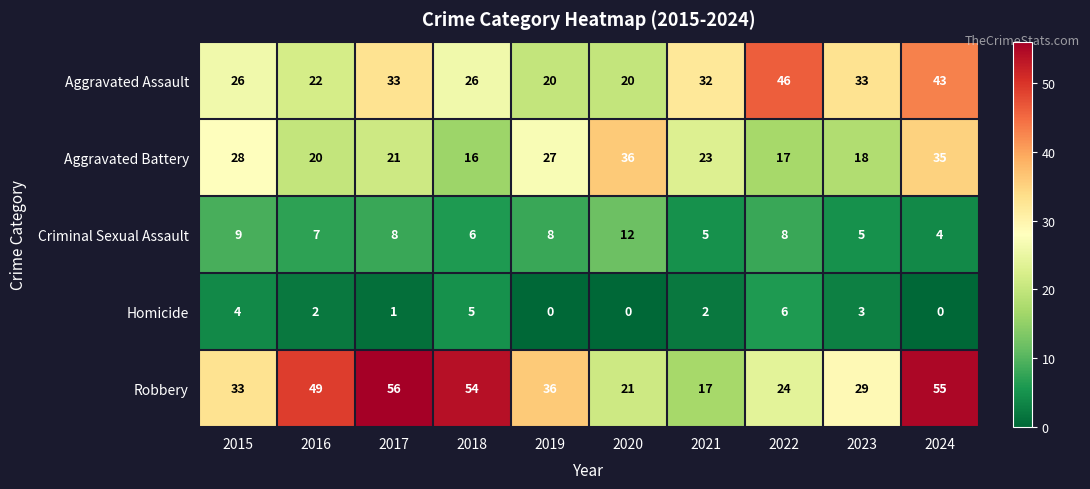

Which series has the largest total across all categories?

Robbery